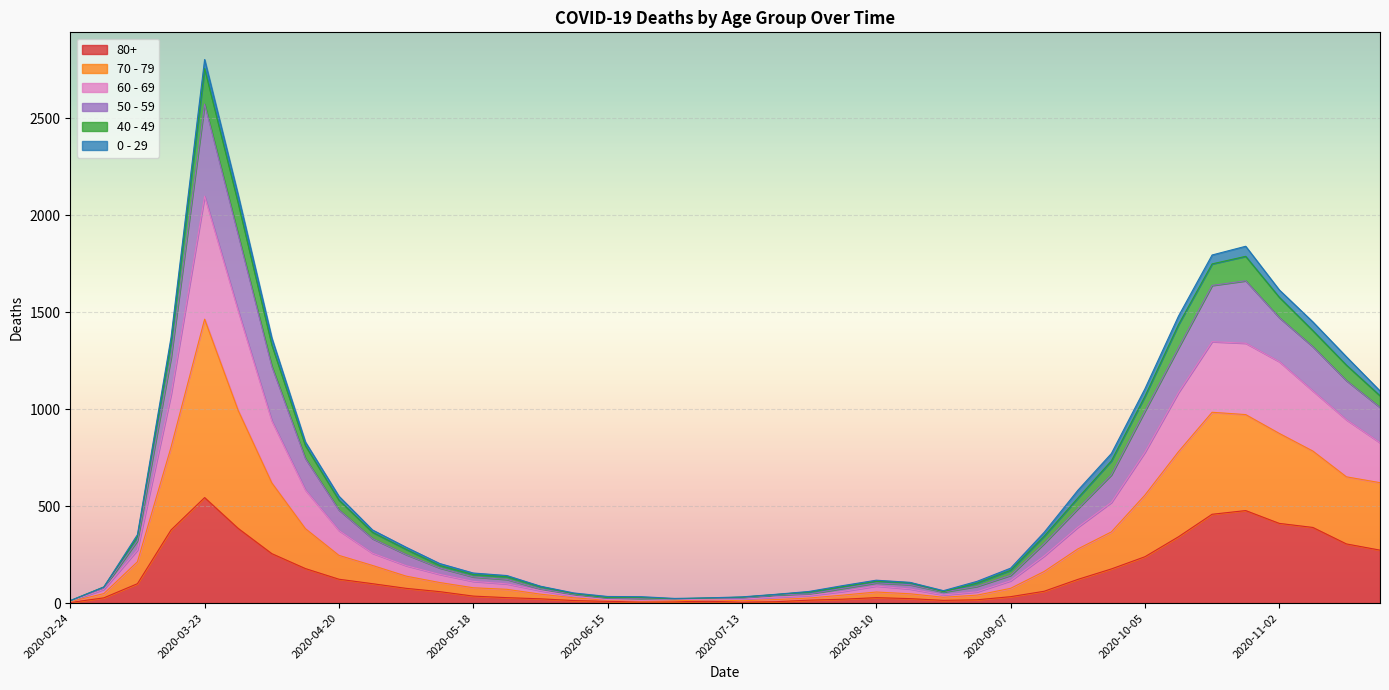

What is the label of the 14th point from the right?

2020-08-24